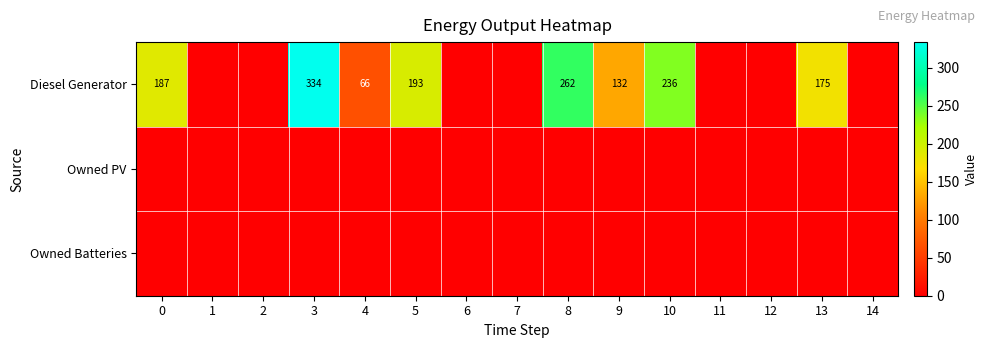

What is the total value across all series at 13?

175